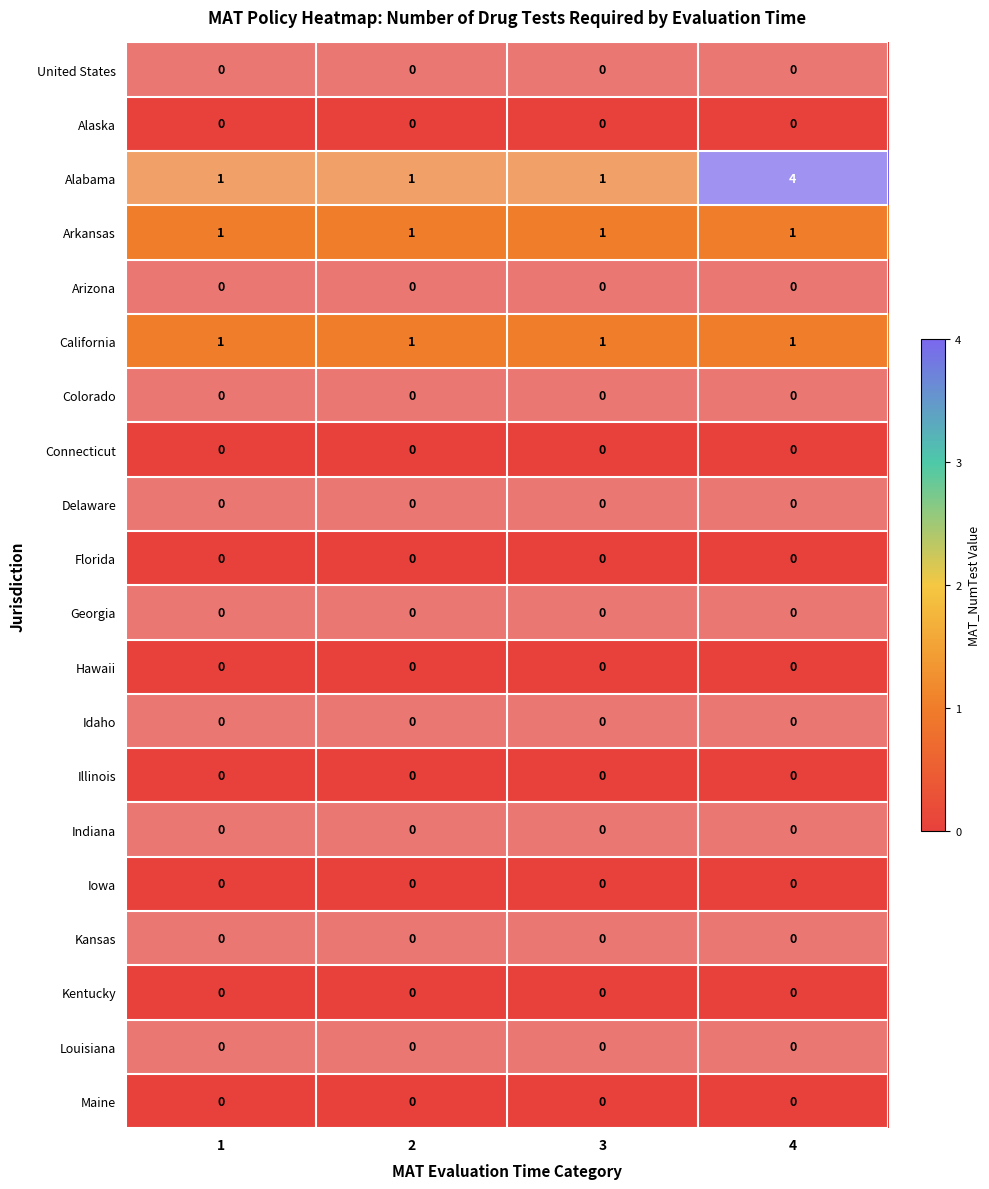

What is the maximum value shown in the chart?

4